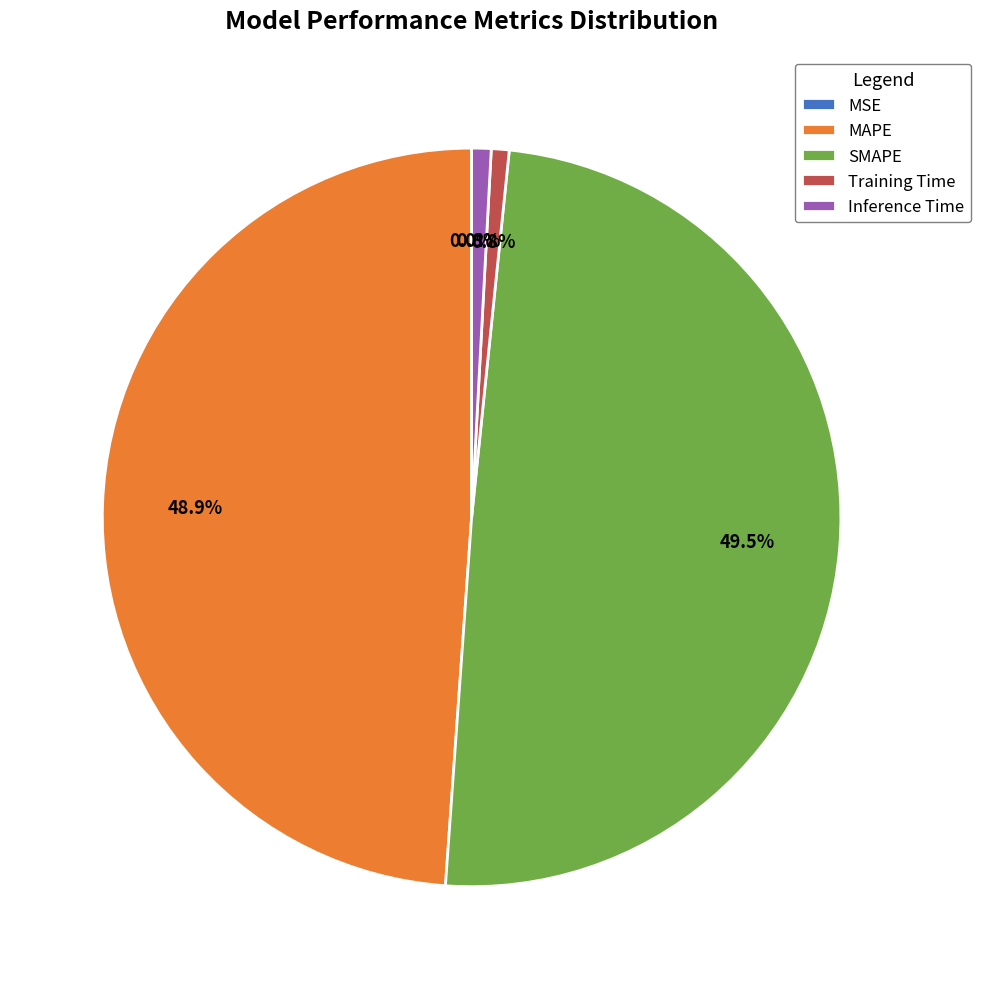

What is the largest slice in the pie chart?

SMAPE